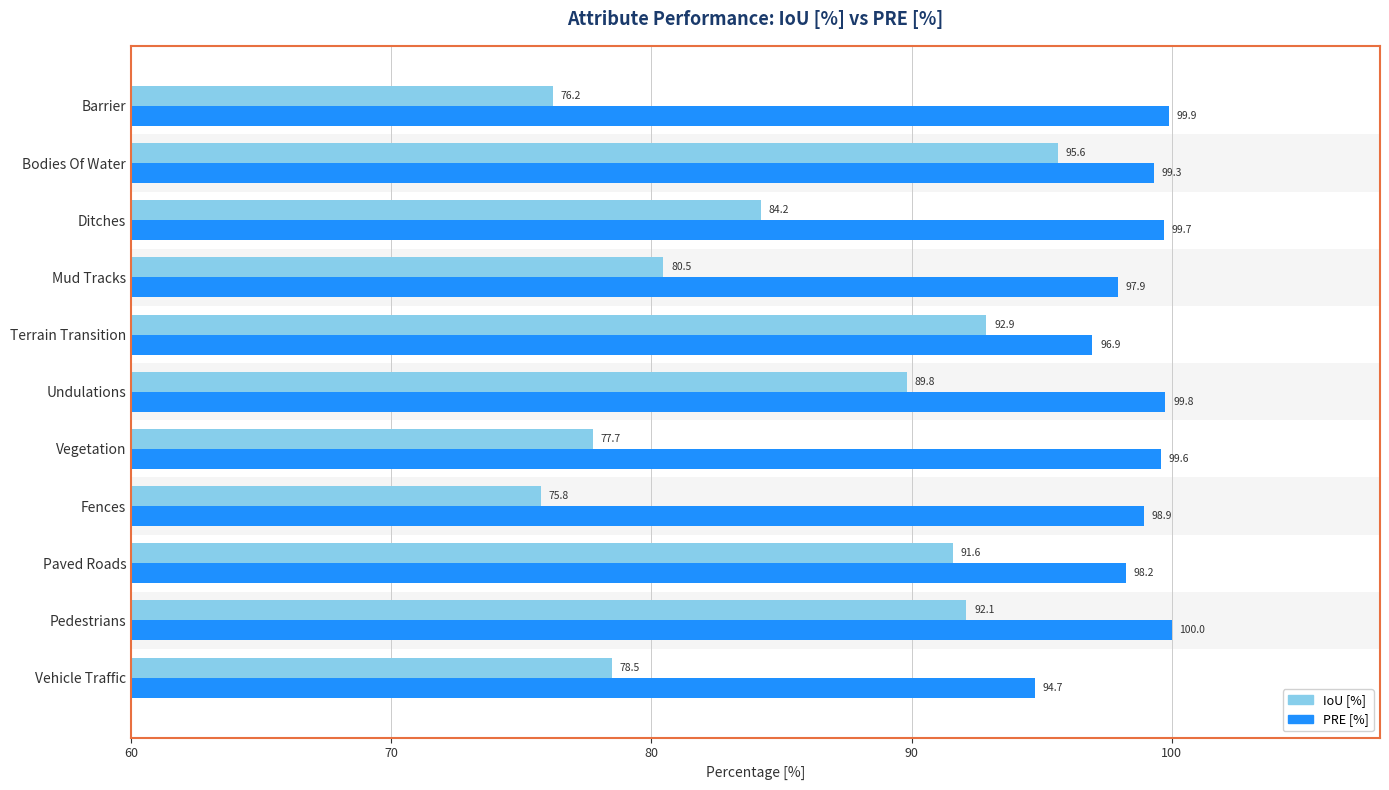

Where is PRE [%] nearest to the value 97?

Terrain Transition